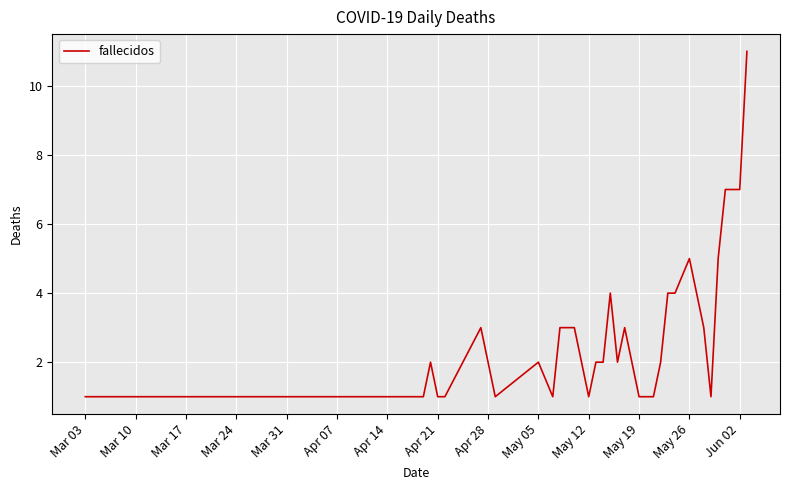

What is the difference between the maximum and minimum values?

10